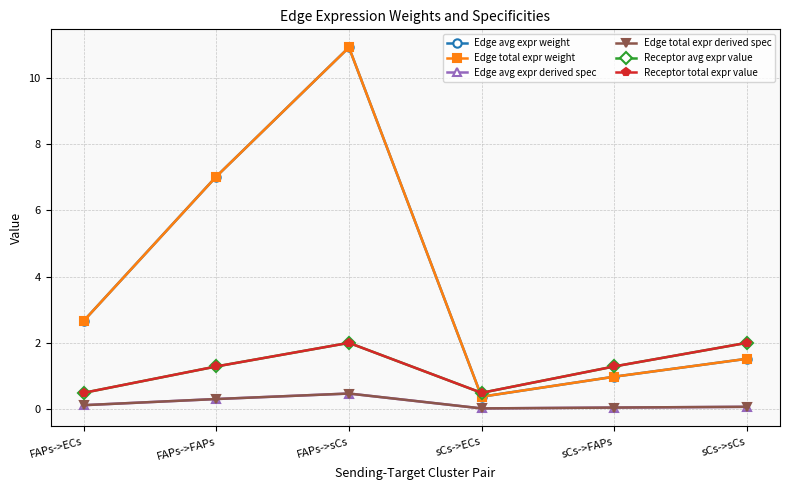

Does the chart have visible grid lines?

Yes